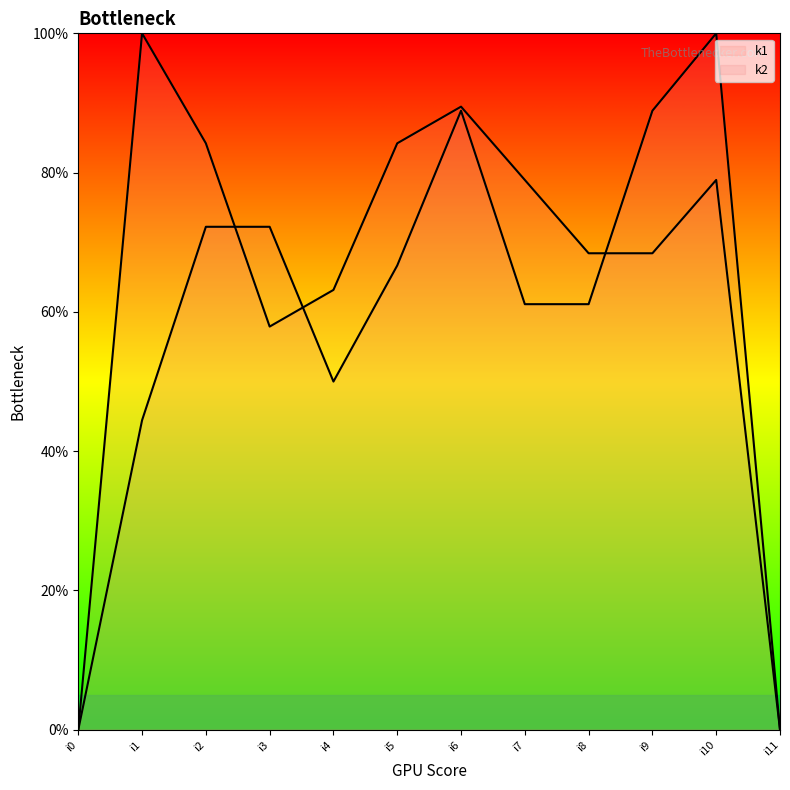

True or false: k2 and k1 cross at least once.

True